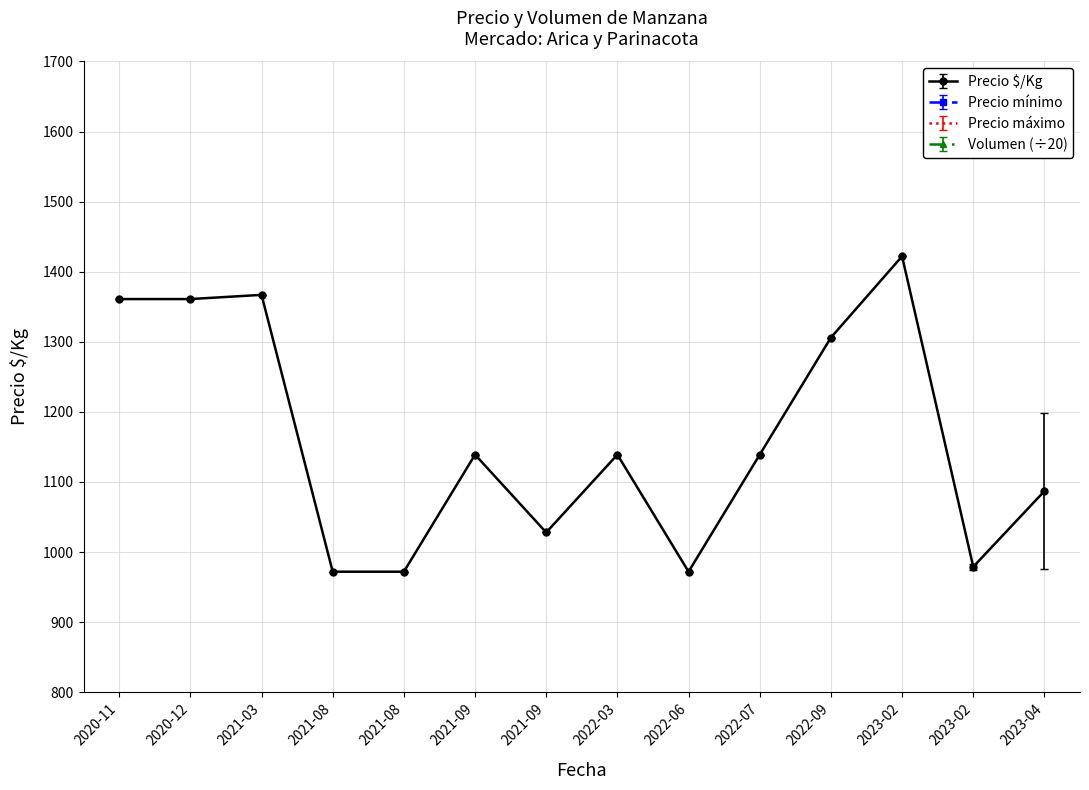

Does the chart have visible grid lines?

Yes